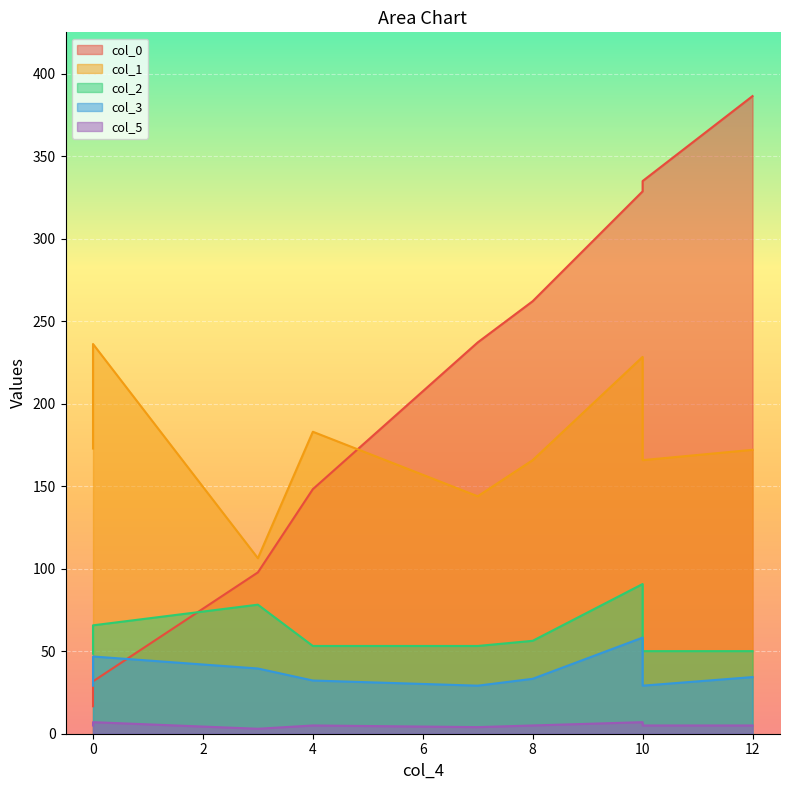

At which category is the sum across all series the highest?

10